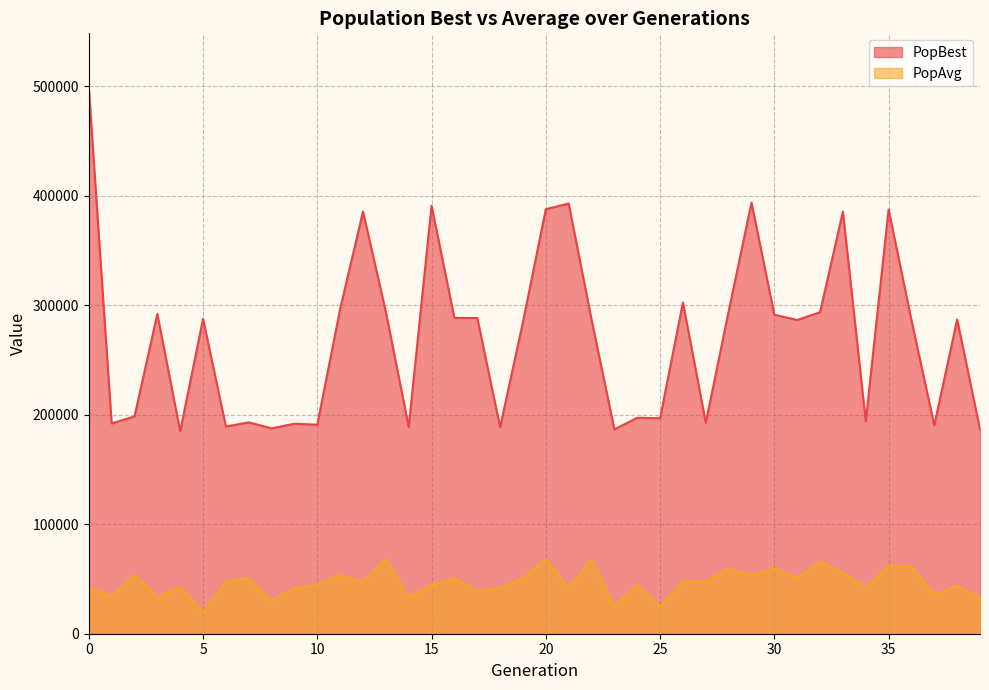

List the series in order of their overall mean, lowest first.

PopAvg, PopBest